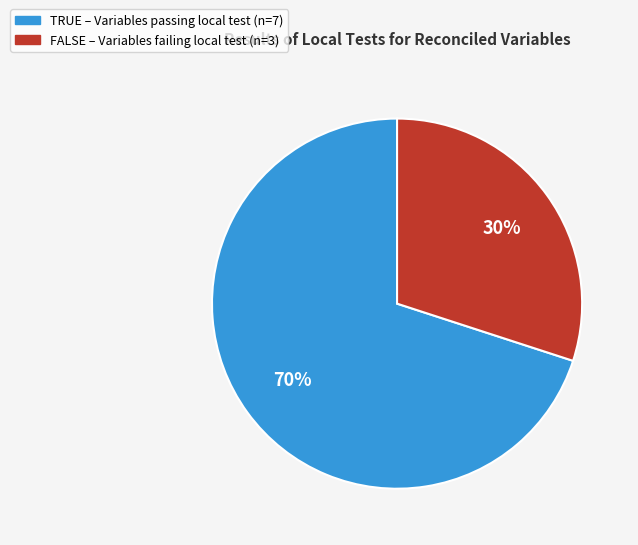

To the nearest percent, what is the difference between the largest and smallest slice percentages?

40%